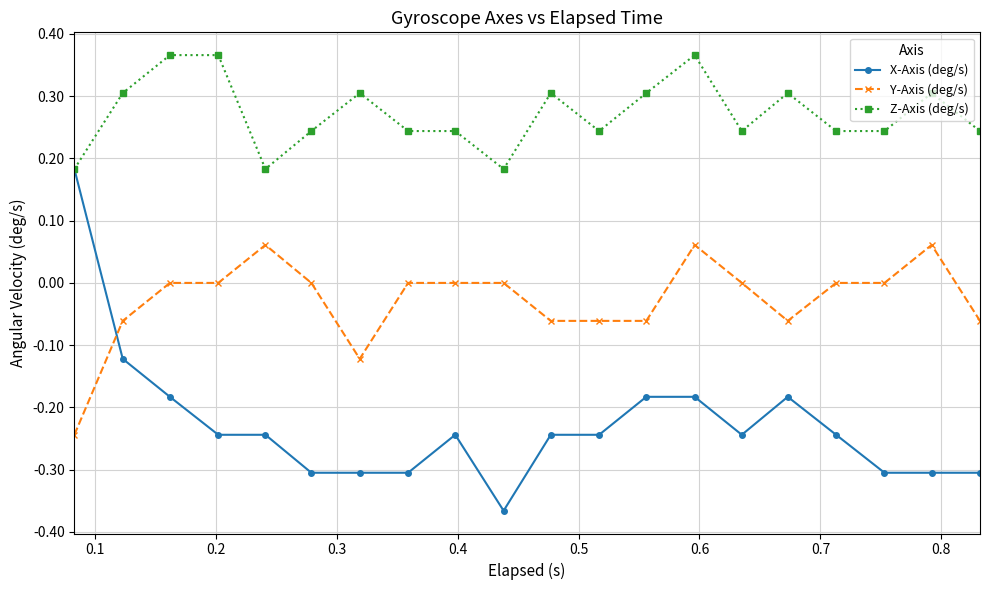

How many positive values does the X-Axis (deg/s) series have?

1